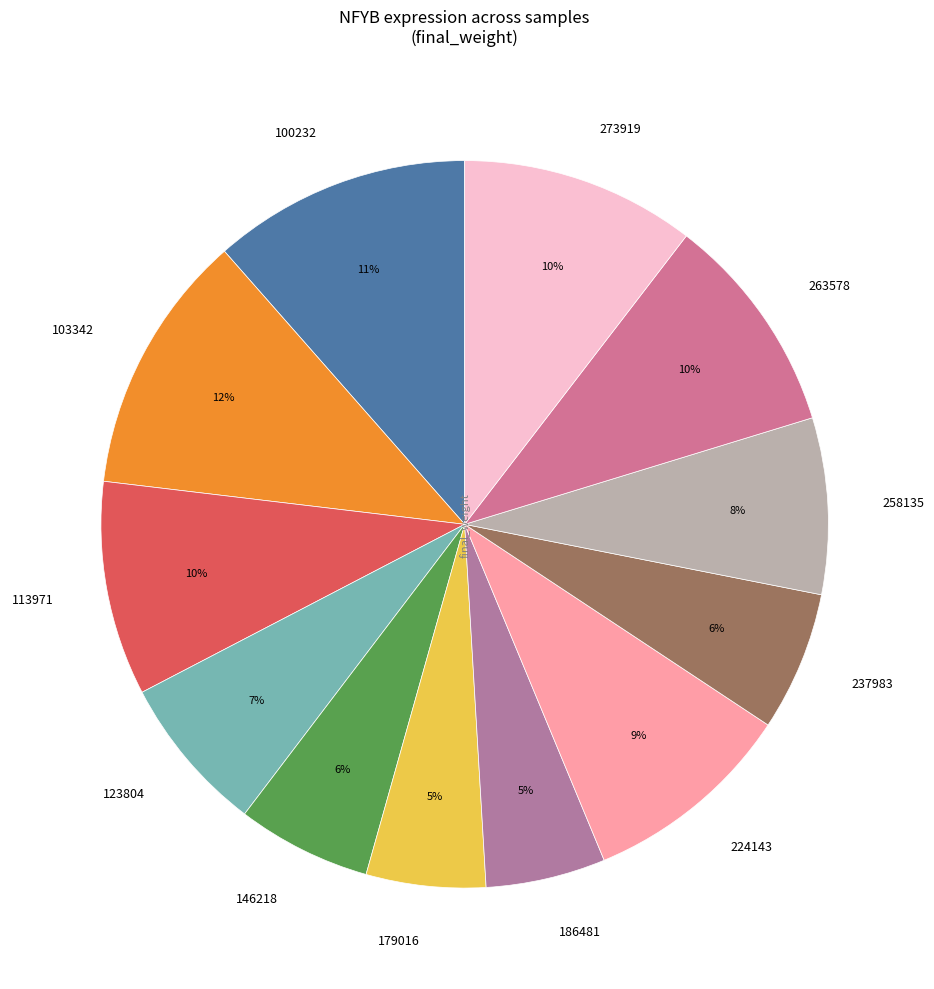

True or false: 273919 accounts for 24% of the total.

False